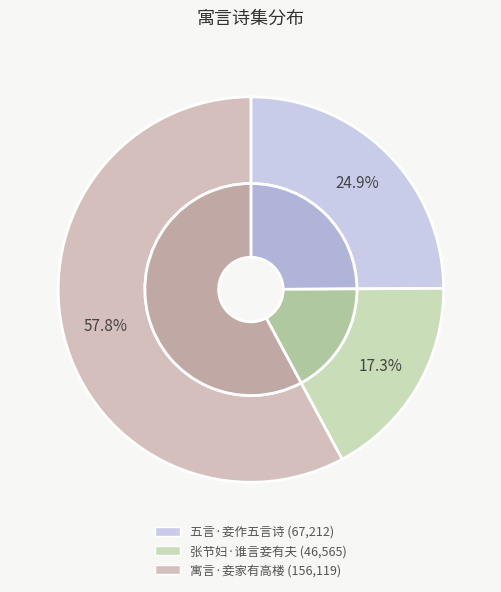

What percentage is NOT represented by 张节妇·谁言妾有夫?

82.7%